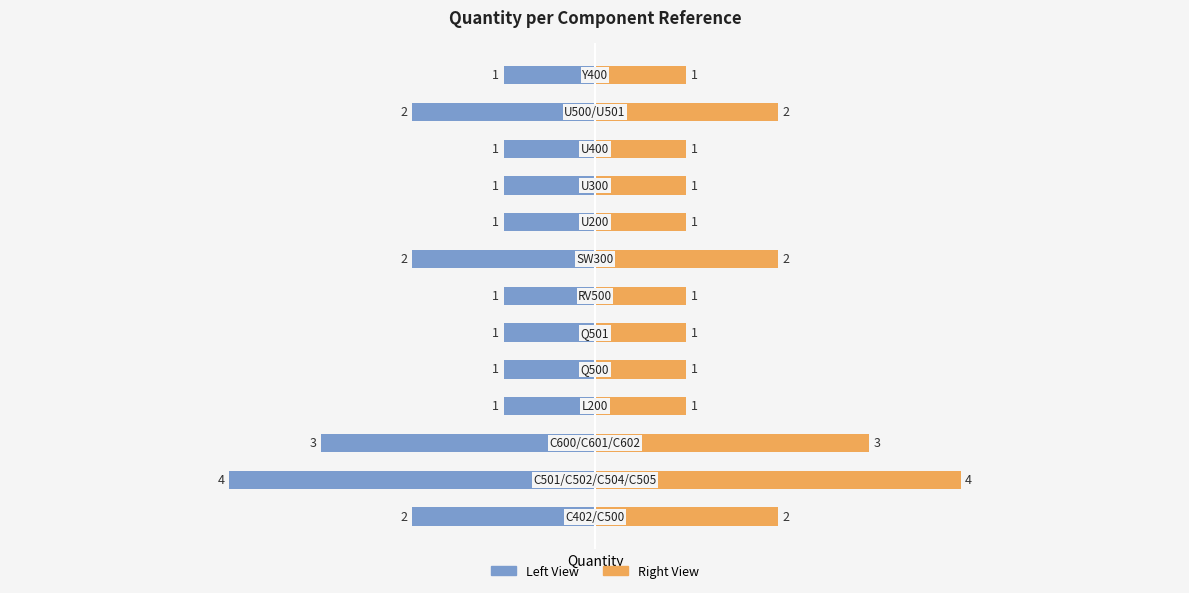

What is the sum of all Left (Married Couples style) values?

-21